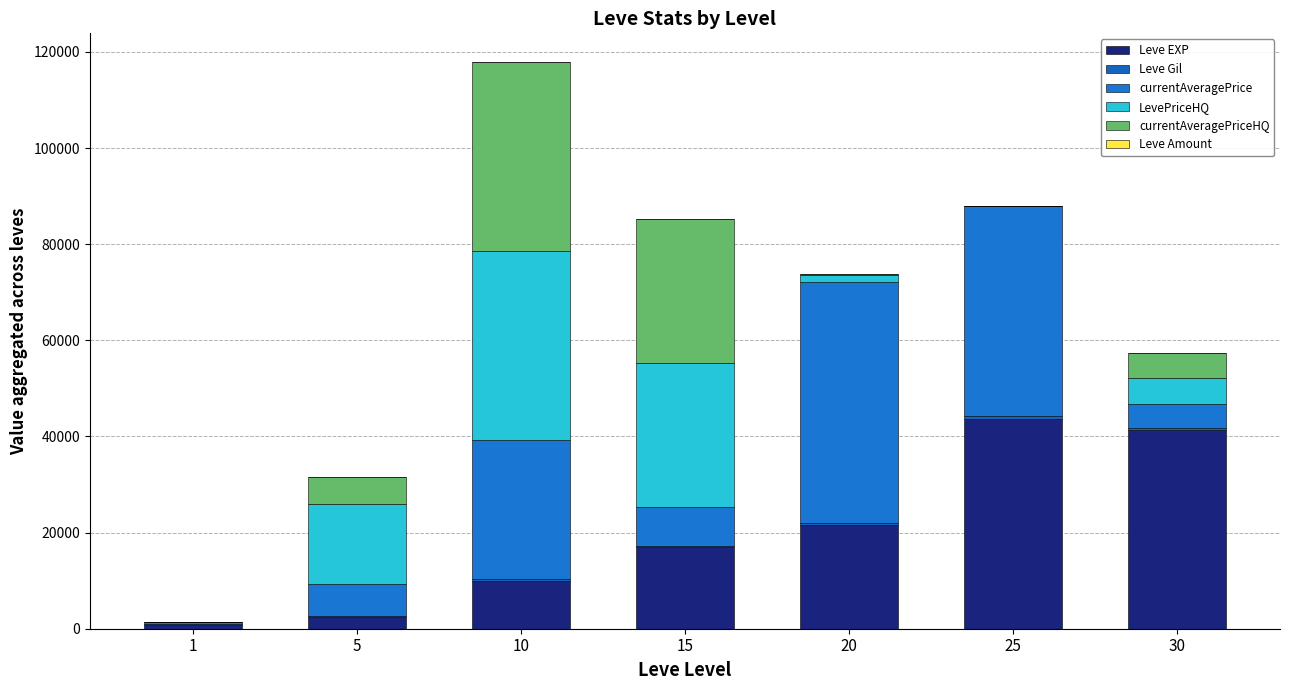

At which category is the sum across all series the highest?

10